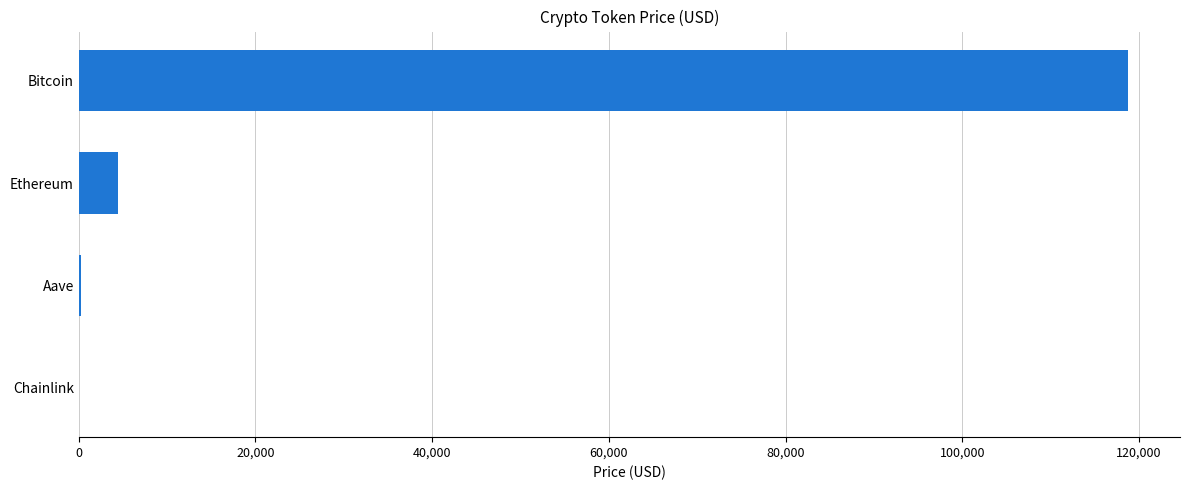

Is it true that the value at Bitcoin is 118700.0?

True